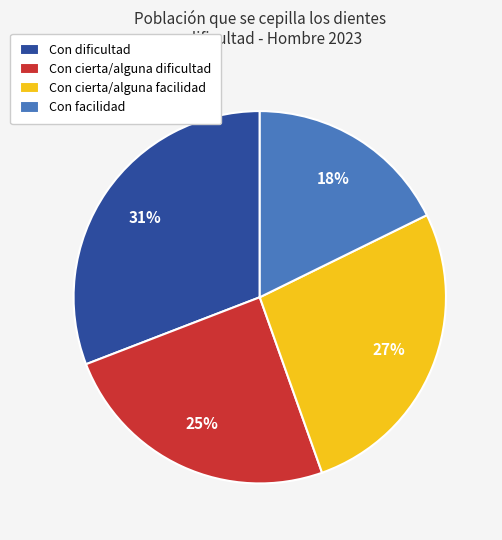

To the nearest percent, what percentage of the pie is Con cierta/alguna dificultad?

25%